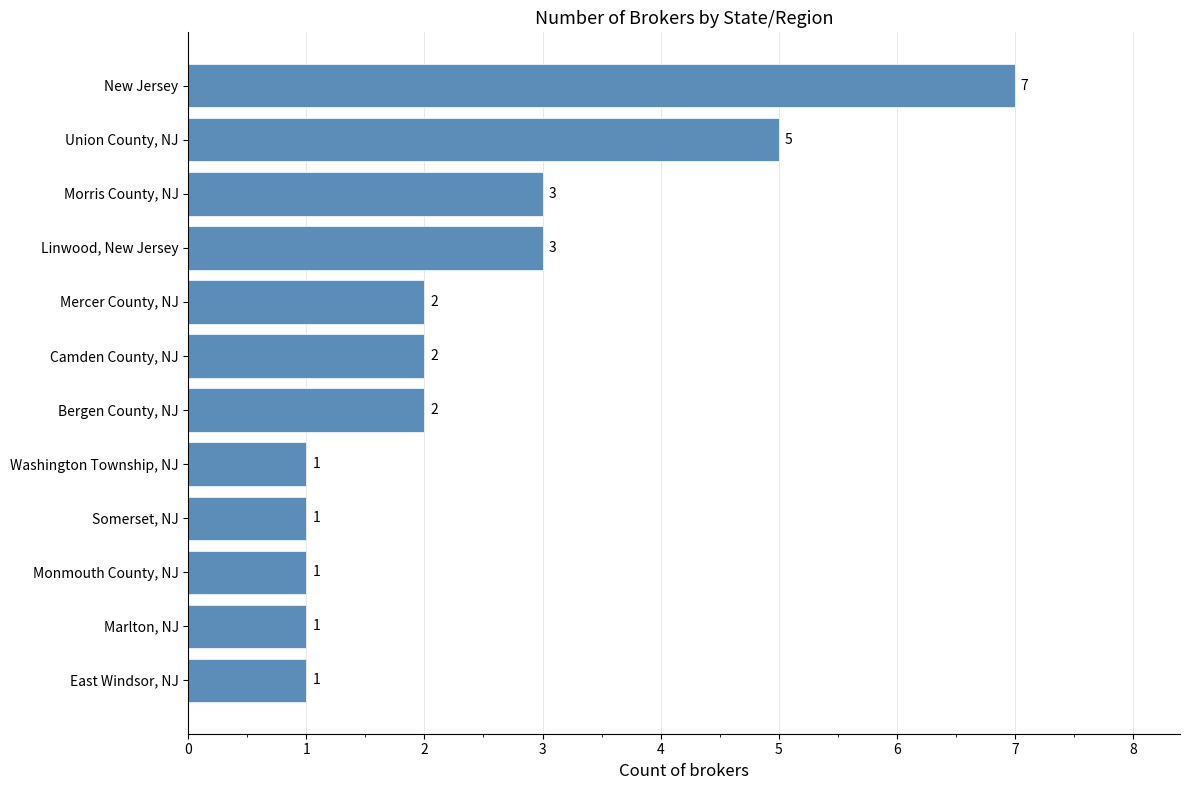

What is the difference between the maximum and minimum values?

6